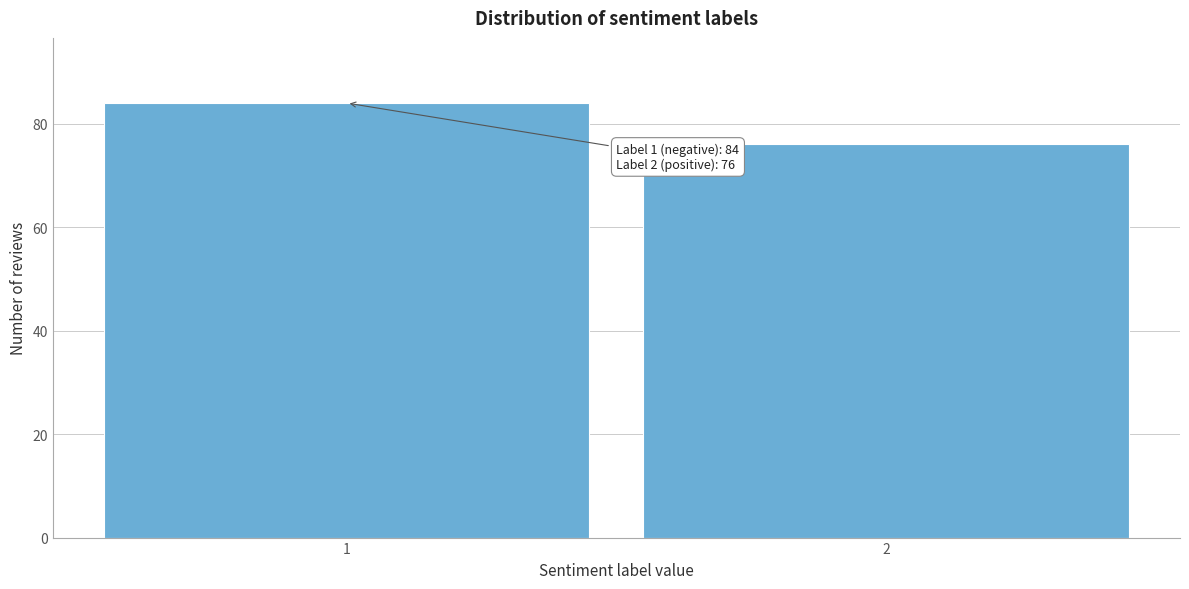

Reading left to right, what are all the values shown in this chart?

84	76